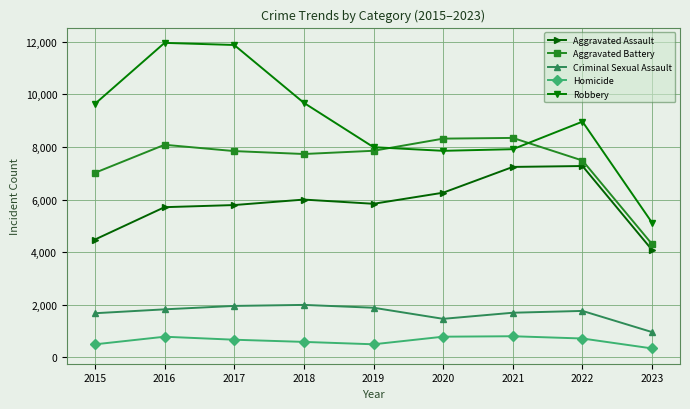

Where is the first local minimum for Aggravated Battery?

2018